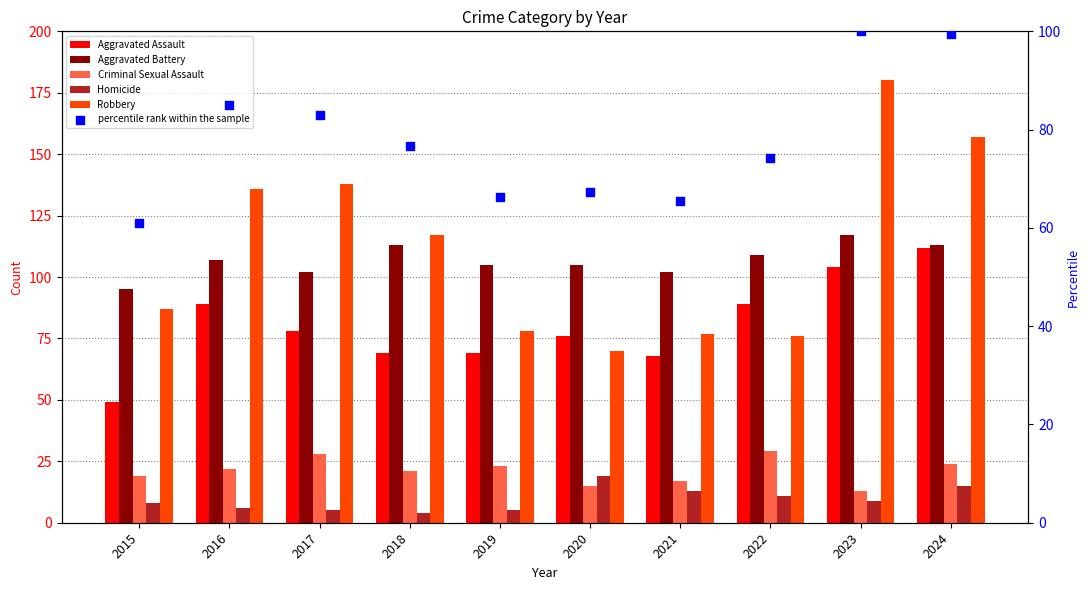

What is the total value across all series at 2017?

434.0